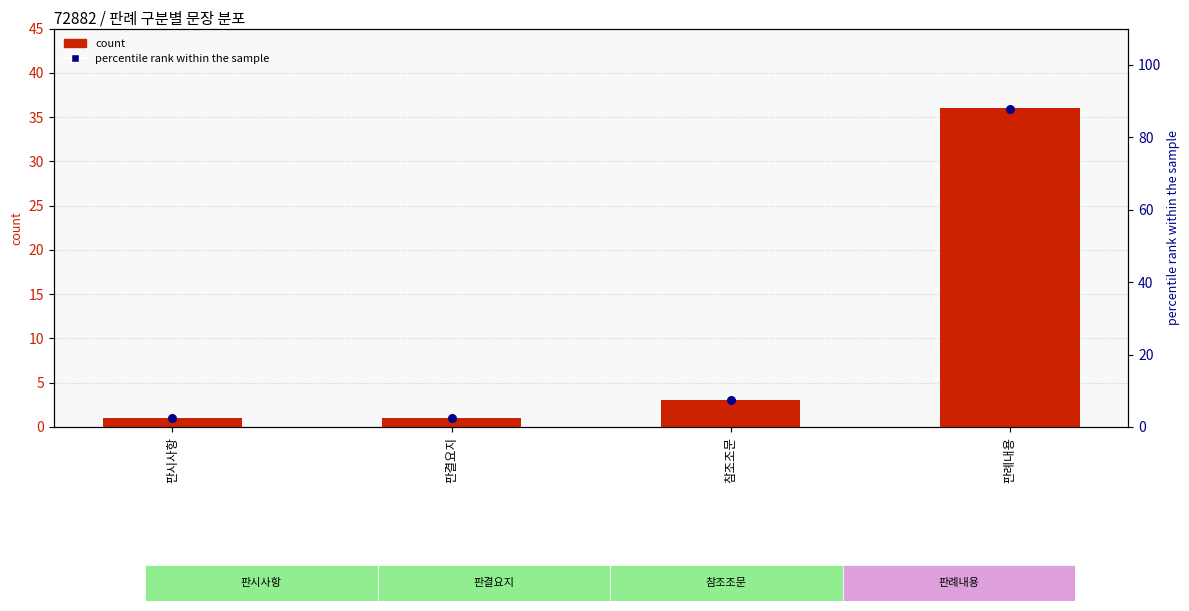

Which series has the widest spread of Y values?

percentile rank within the sample